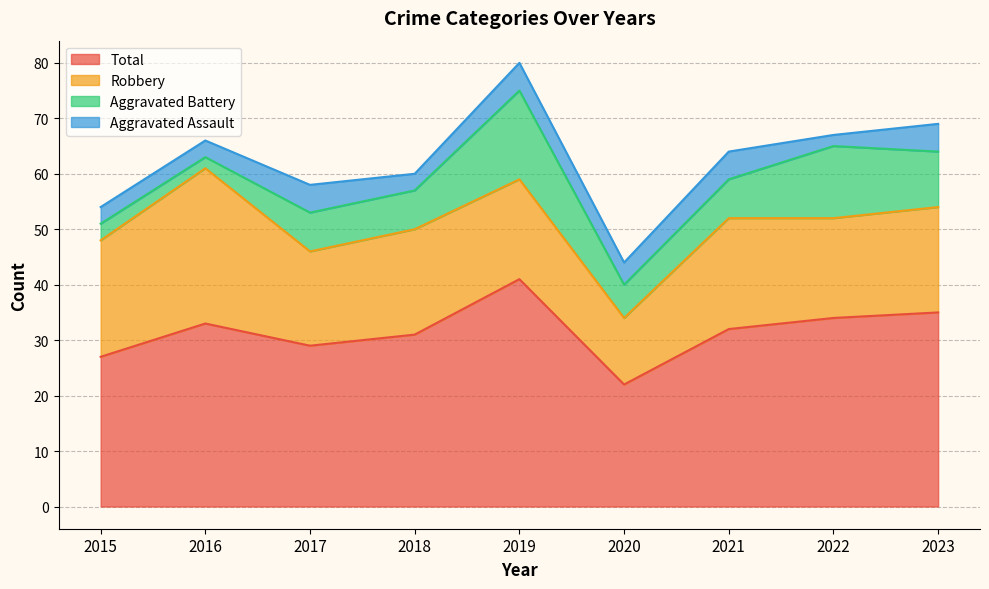

What is the average value of the Robbery series?

19